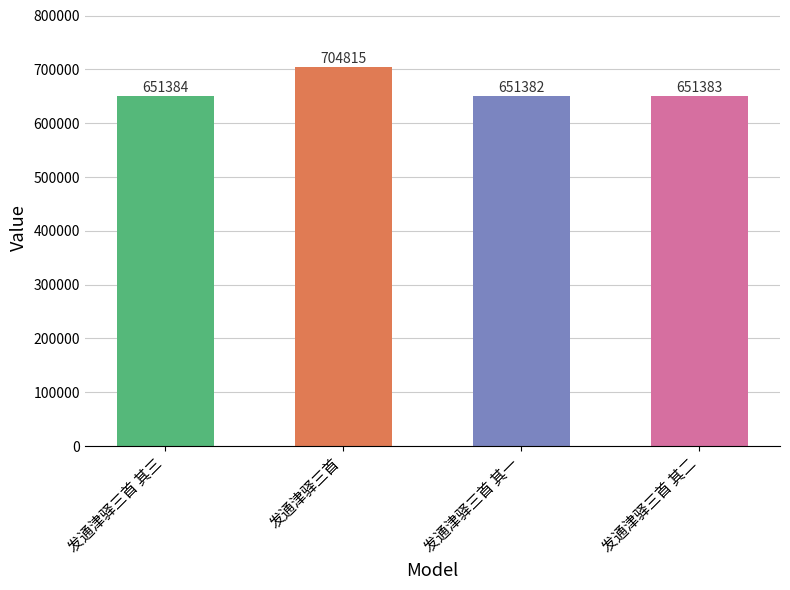

Which has a higher value, 发通津驿三首 其一 or 发通津驿三首 其二?

发通津驿三首 其二